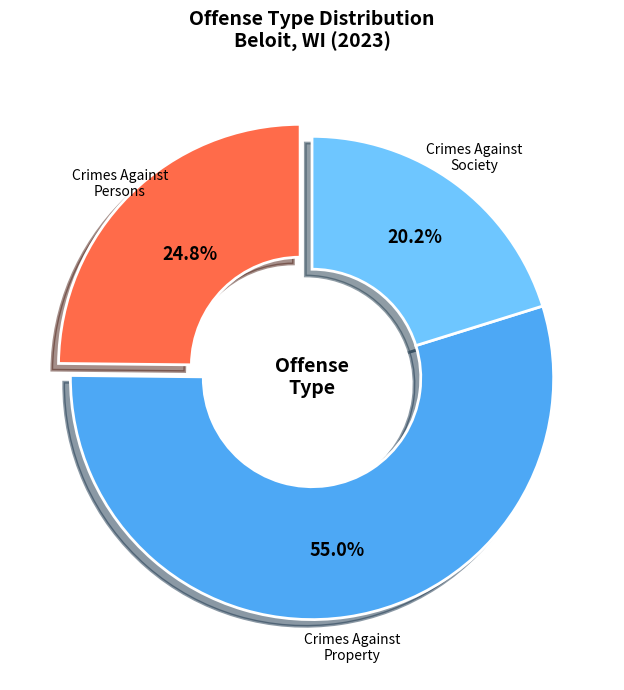

Count the number of slices in the pie.

3